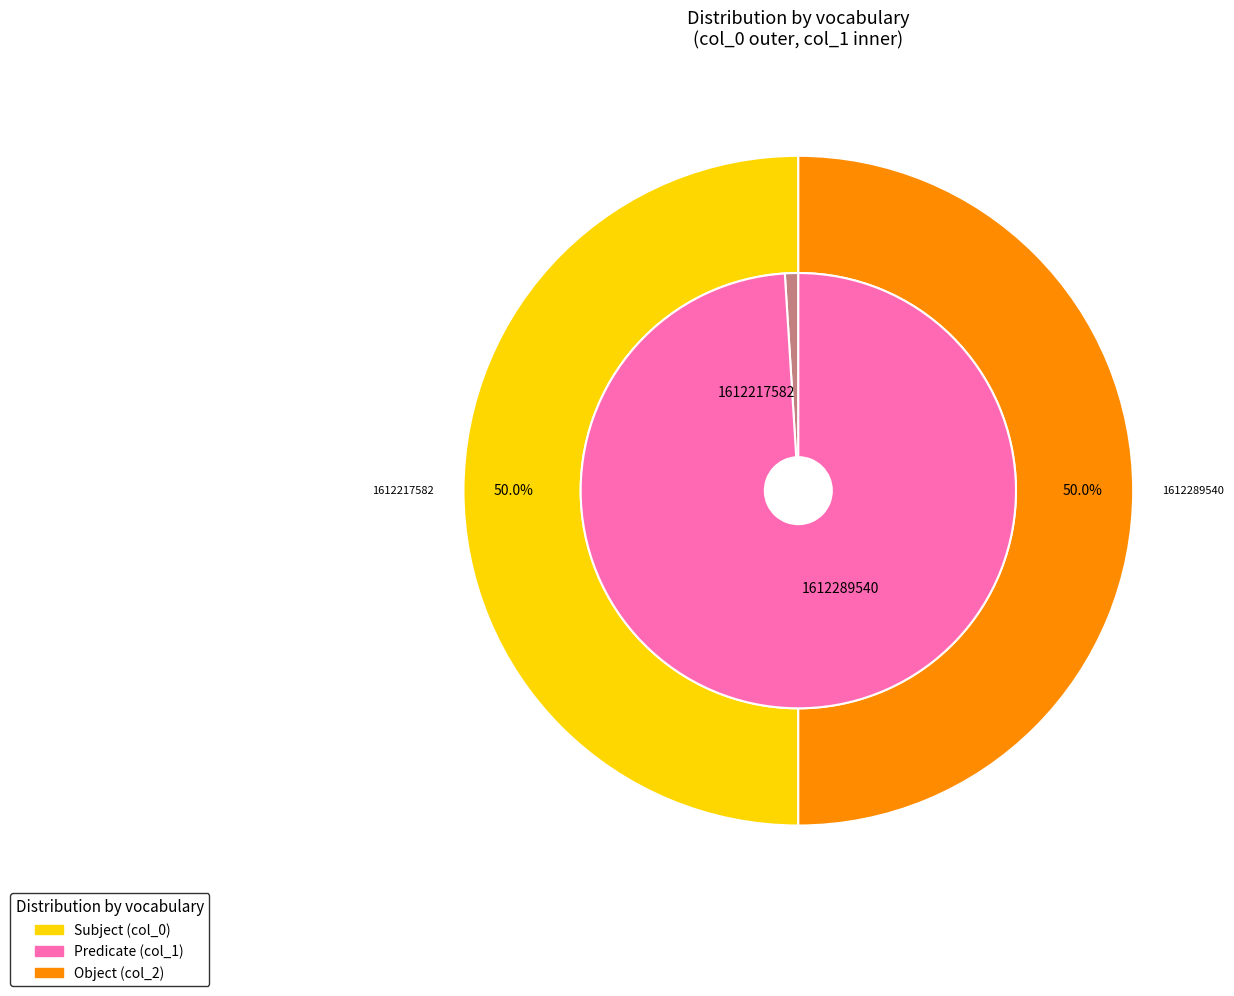

Which slice represents more than half of the pie?

1612289540